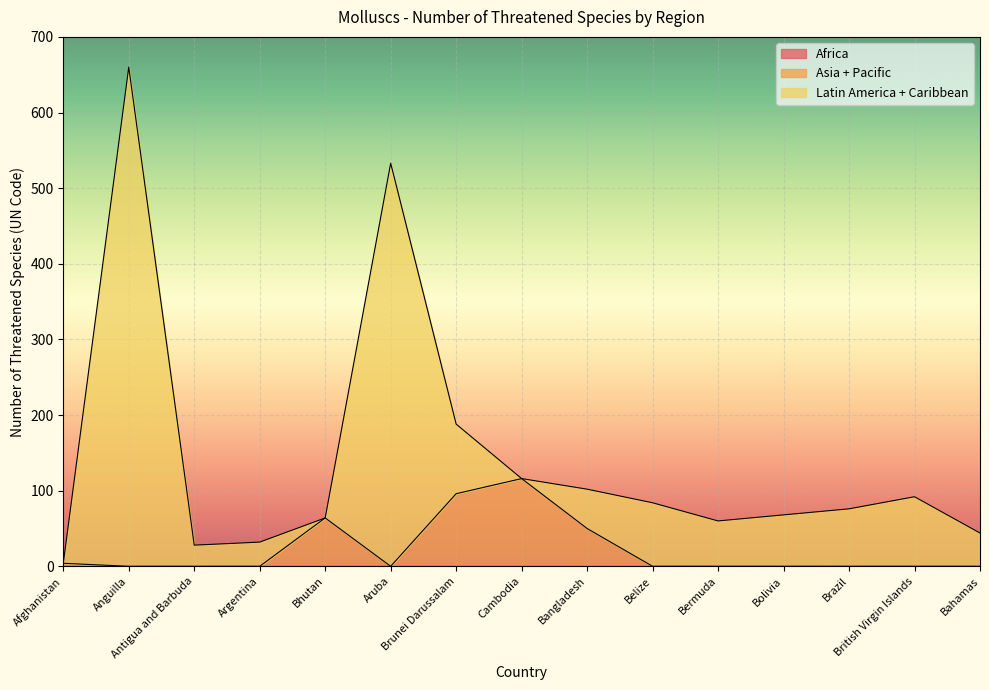

What are all the series names shown in the legend?

Africa, Asia + Pacific, Latin America + Caribbean